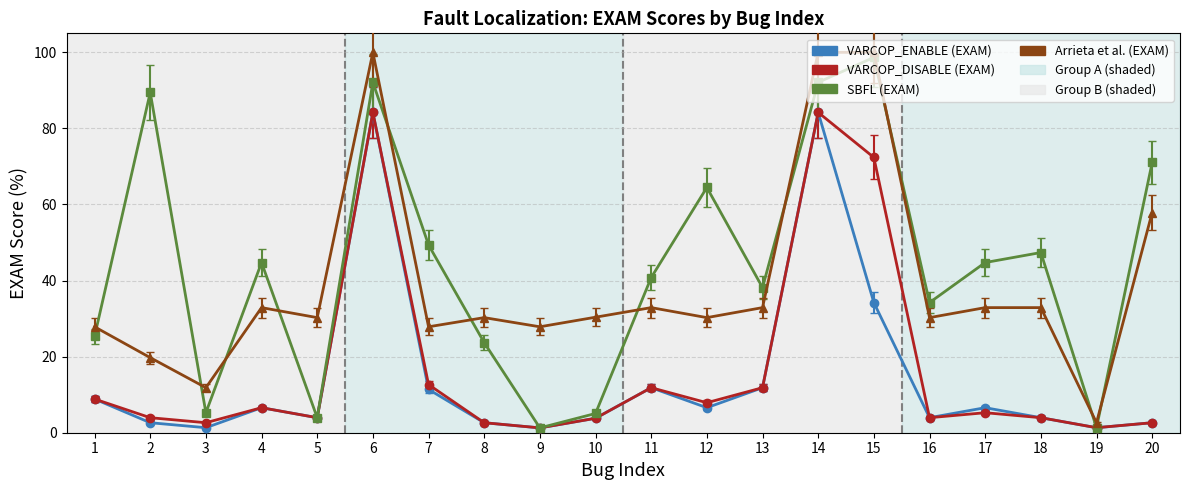

True or false: Arrieta et al. (EXAM) has a value of 51.5 at 11.

False